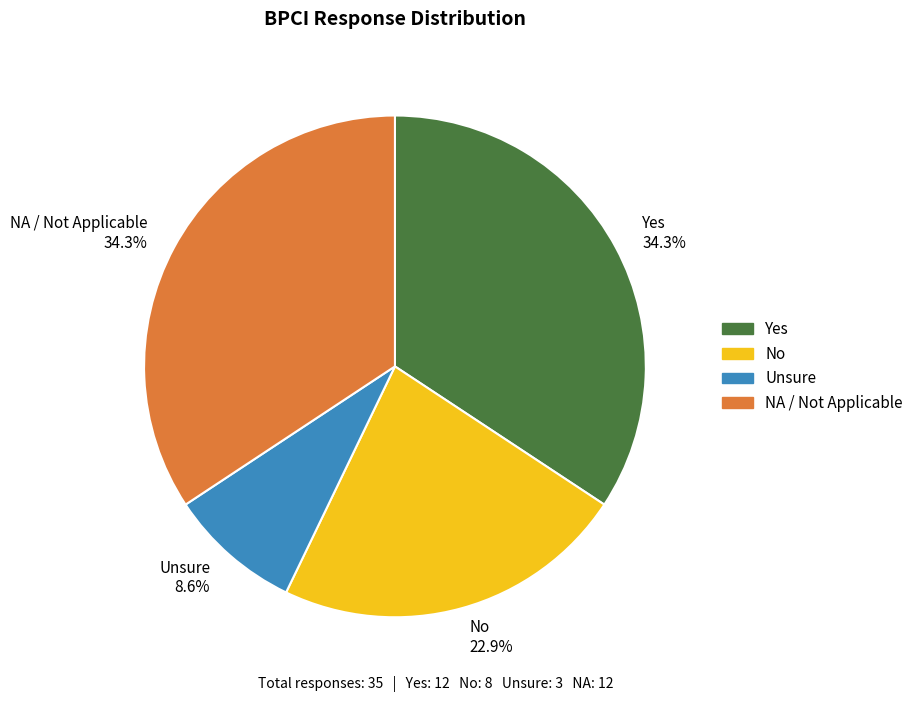

True or false: Yes accounts for 34% of the total.

True